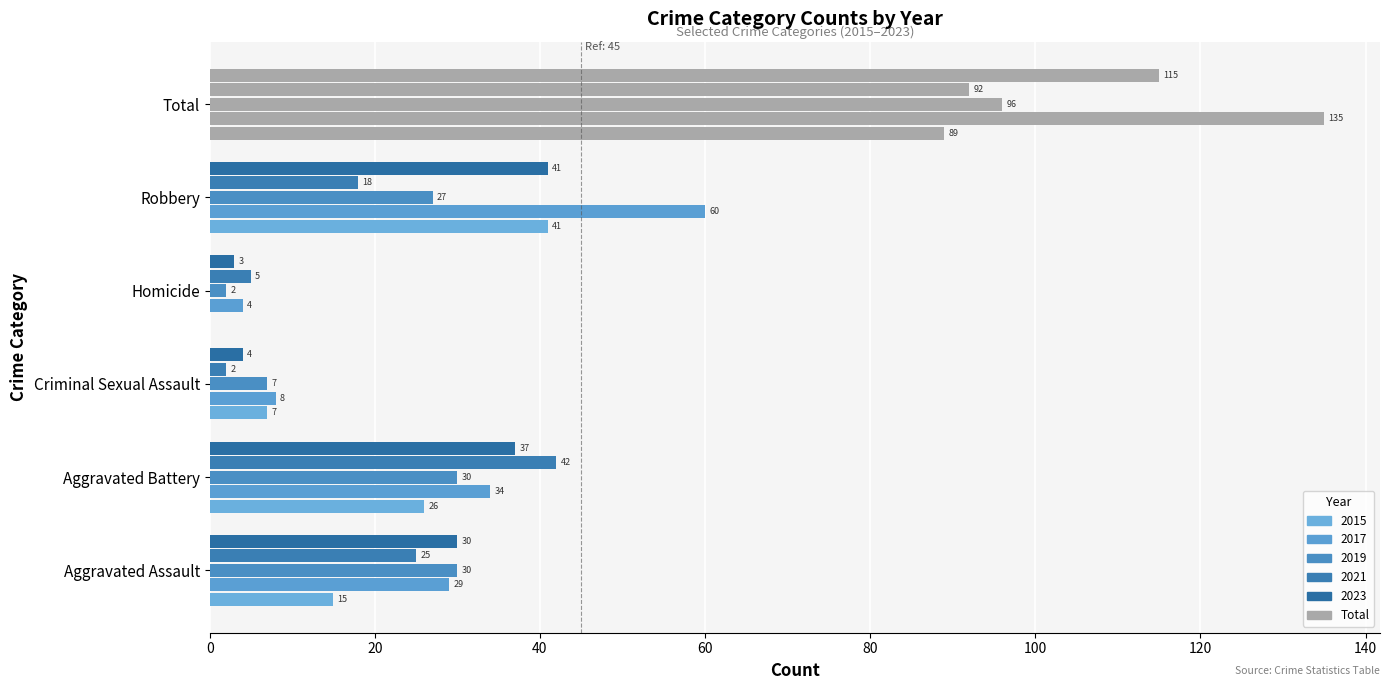

How many categories are shown in the chart?

6